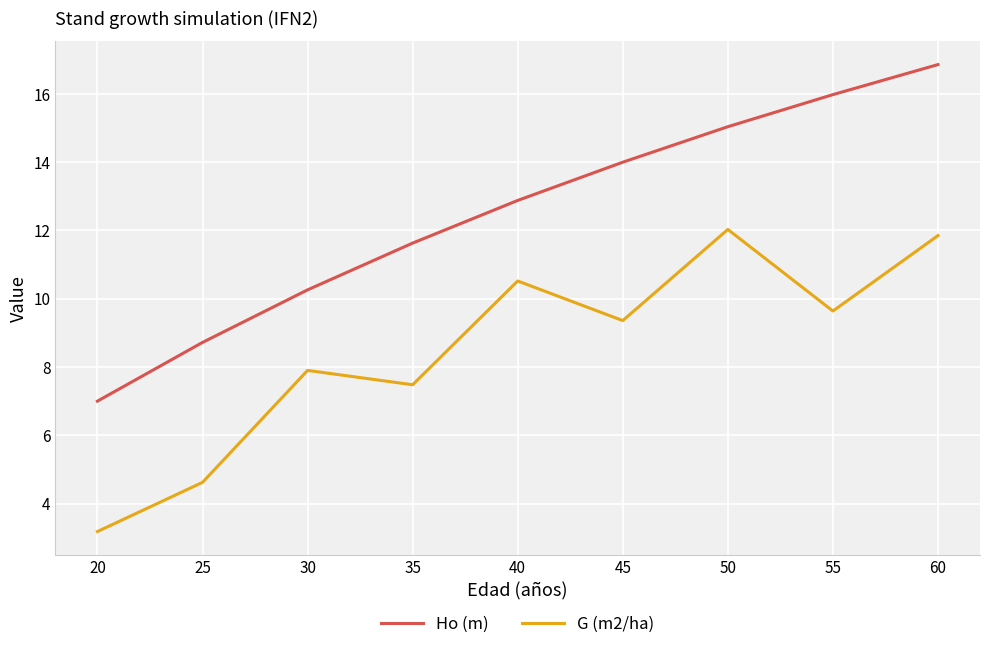

How many lines are shown in the chart?

2